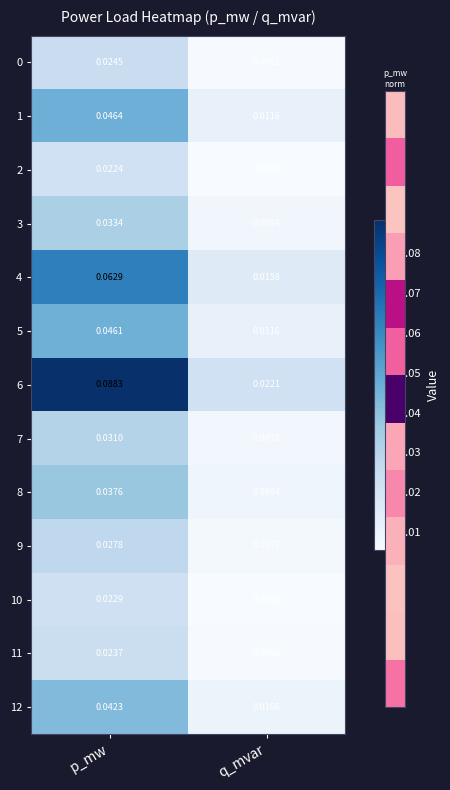

List the labels in order of 0 value, largest first.

p_mw, q_mvar